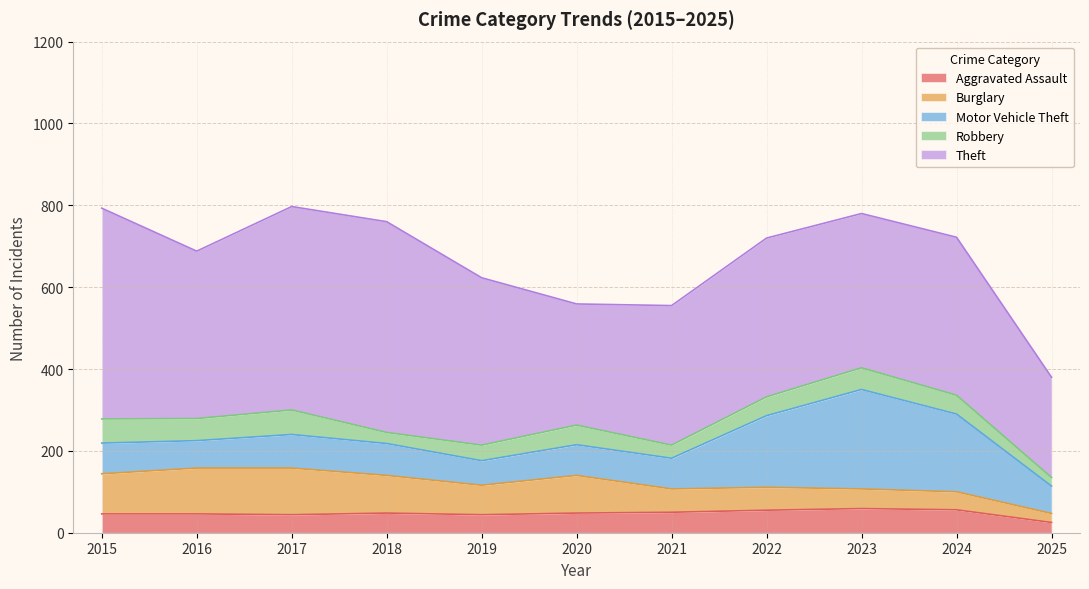

What is the total value across all series at 2016?

688